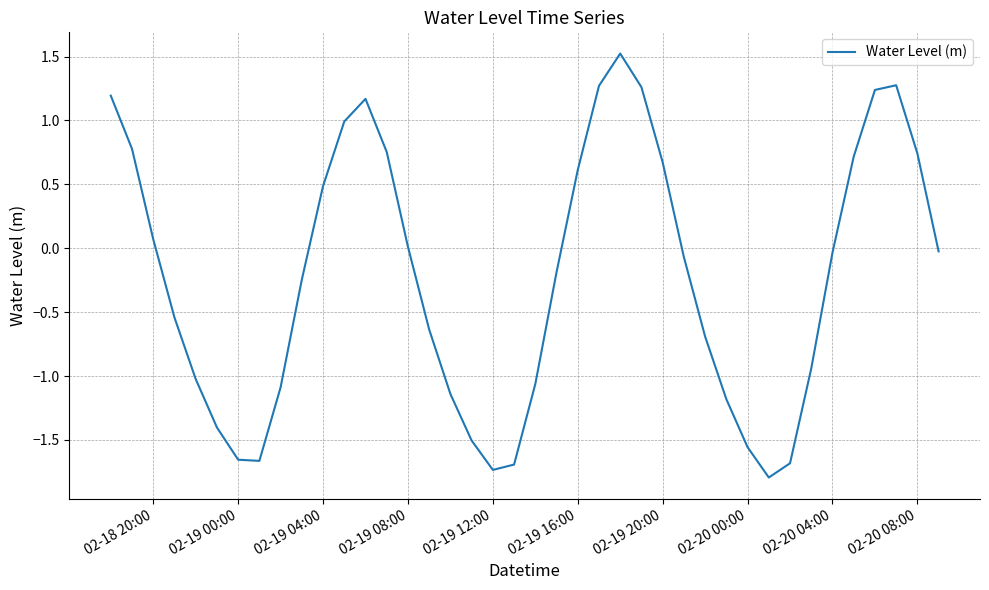

What is the difference between the second highest and second lowest values?

3.0